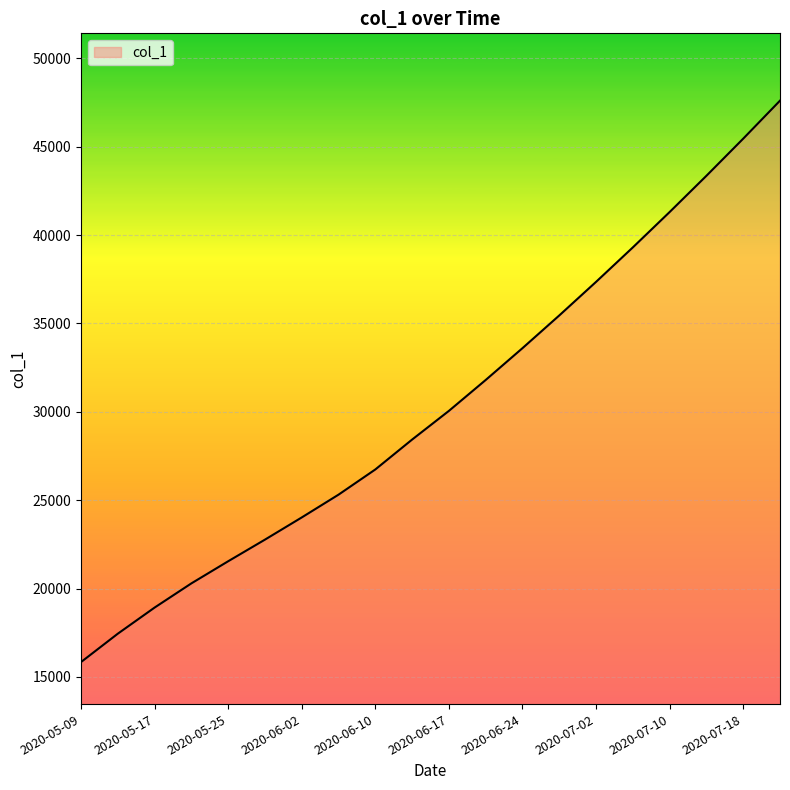

What is the smallest value displayed?

15842.6